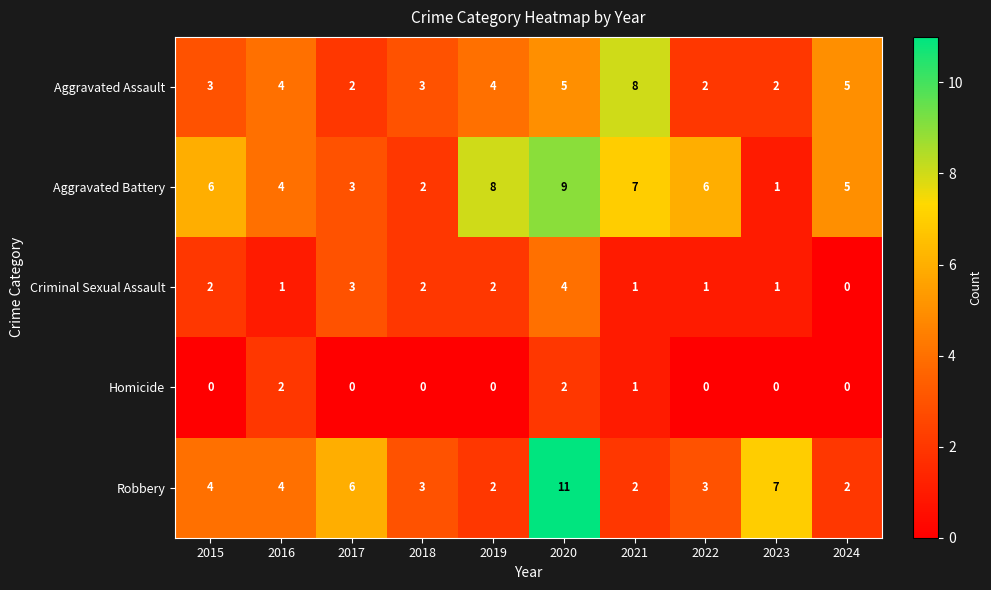

How many series are shown in this chart?

5